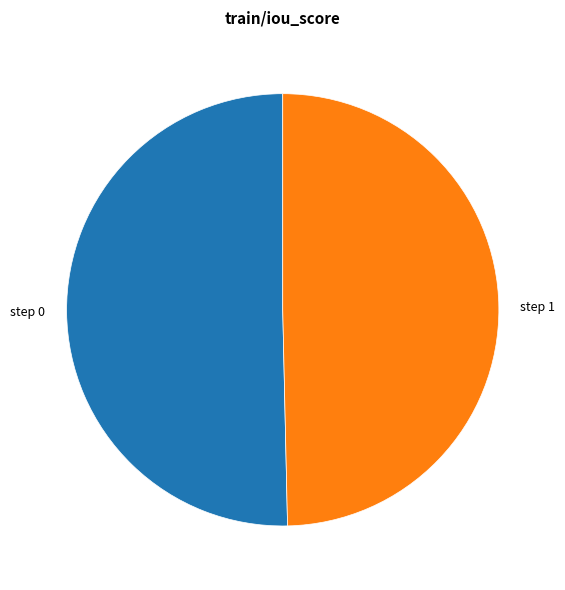

What is the majority slice?

step 0